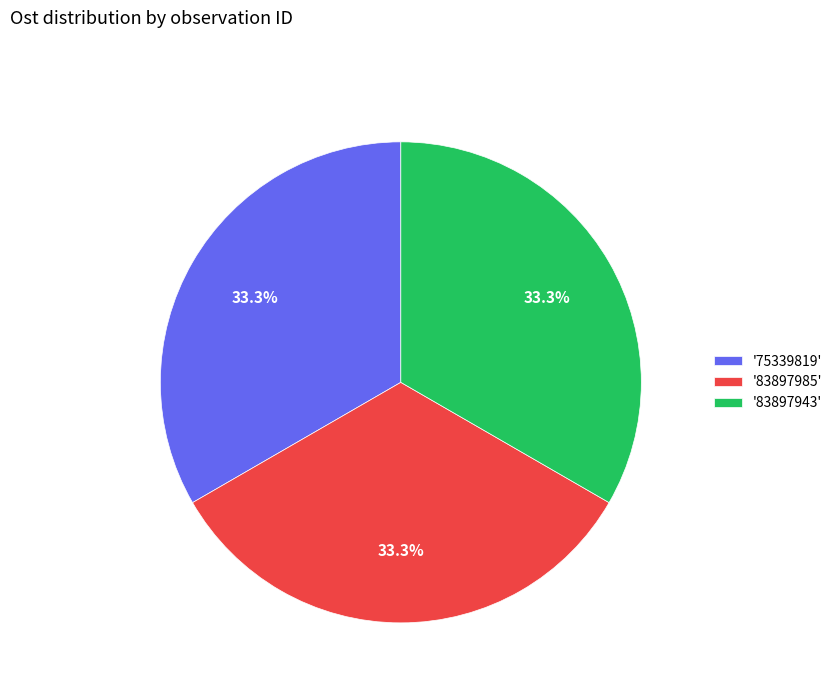

Do '83897985' and '83897943' together represent more than half of the pie?

Yes